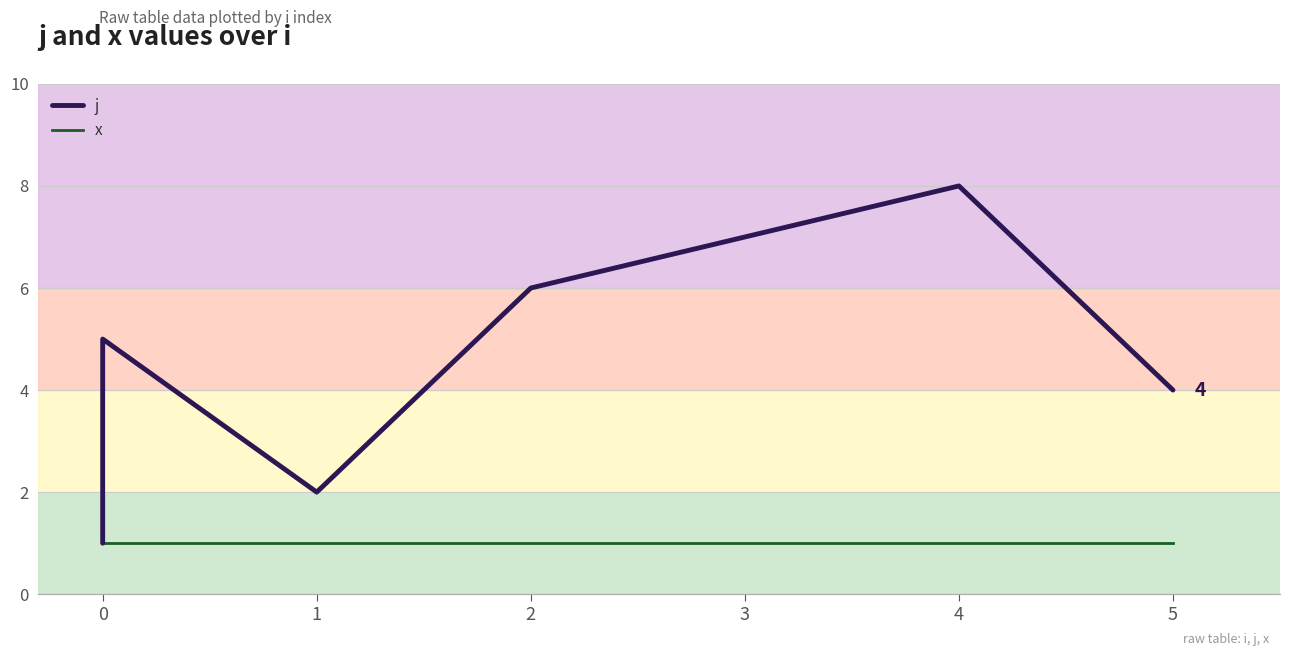

True or false: j and x cross at least once.

False